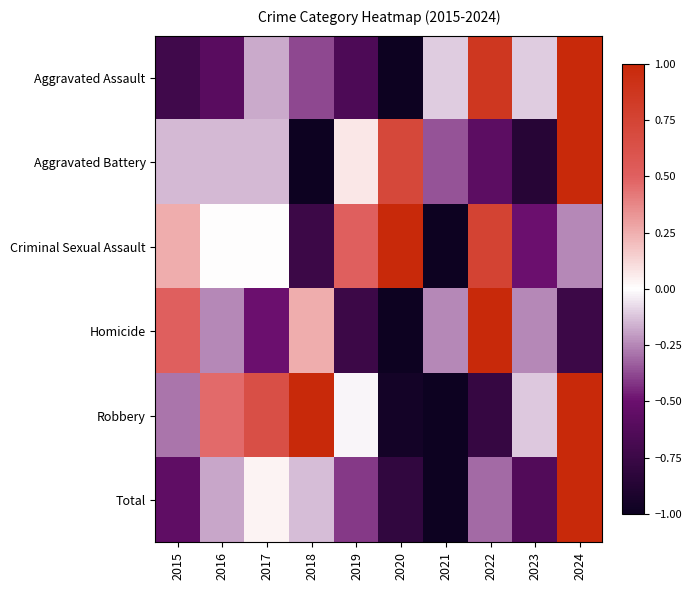

Which label corresponds to the smallest value in the chart?

2020